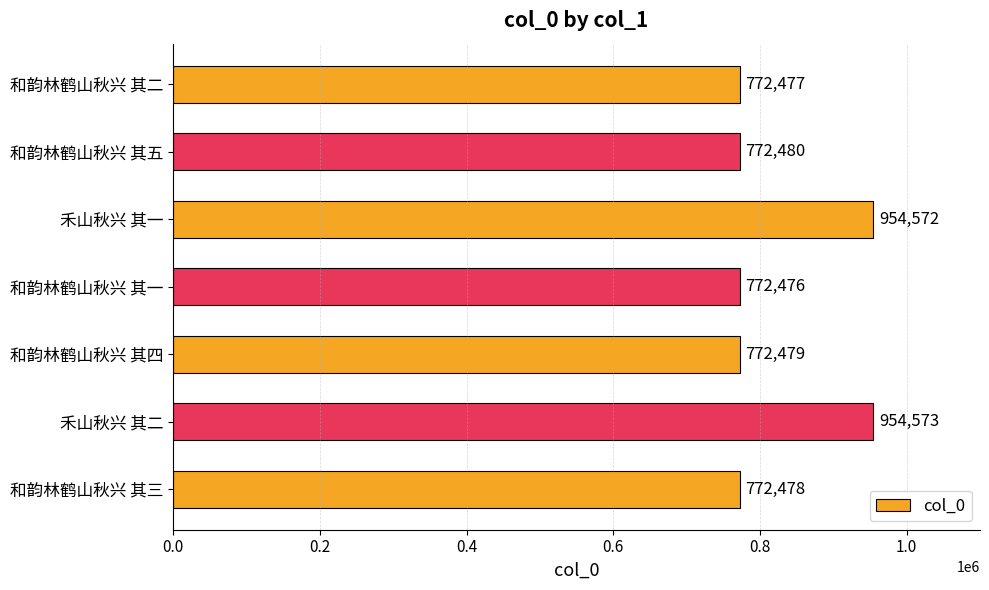

Reading bottom to top, extract all data points from this chart.

772478	954573	772479	772476	954572	772480	772477